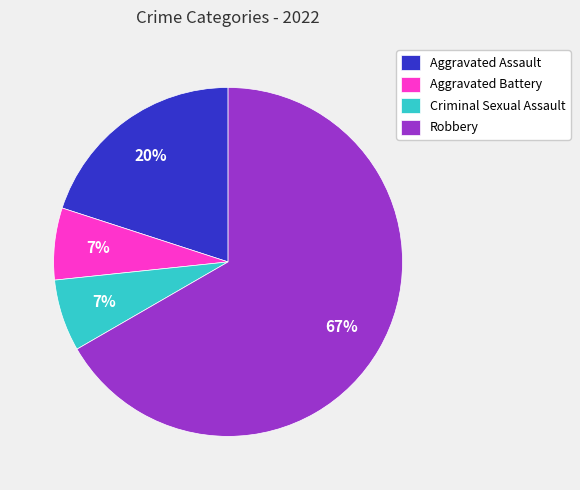

The Aggravated Assault slice represents 14% of the pie. True or false?

False